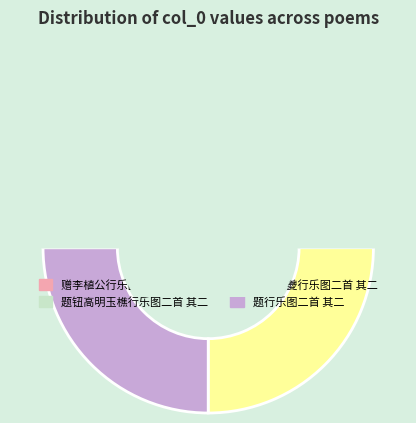

To the nearest percent, what is the combined percentage of 题王也夔行乐图二首 其二 and 题行乐图二首 其二?

50%